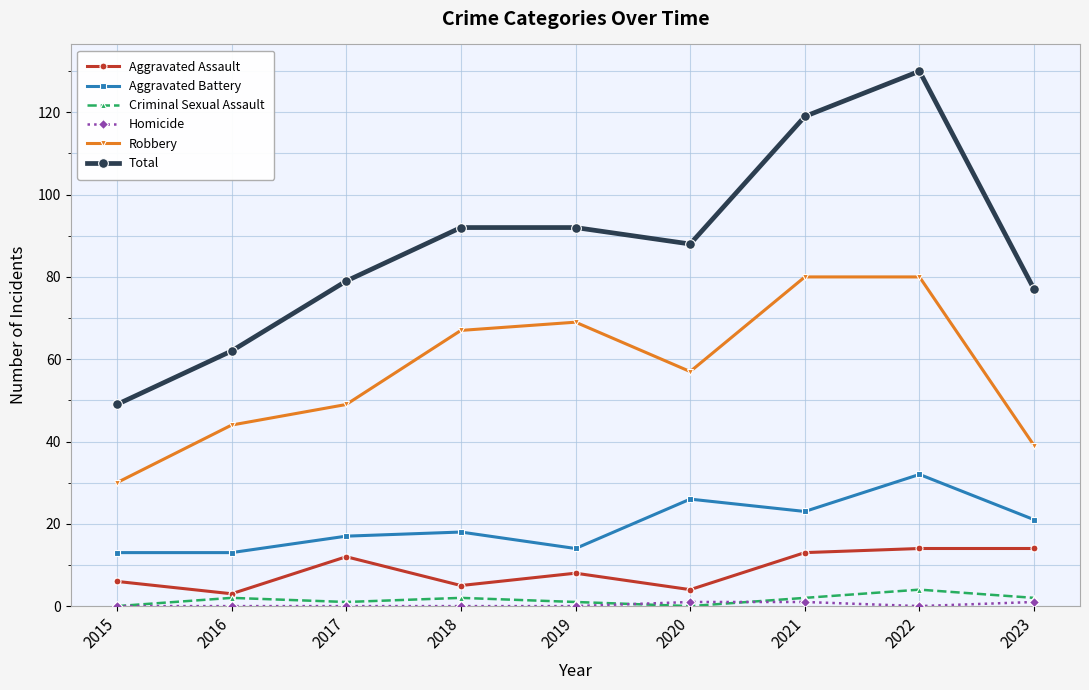

True or false: Aggravated Assault and Total cross at least once.

False